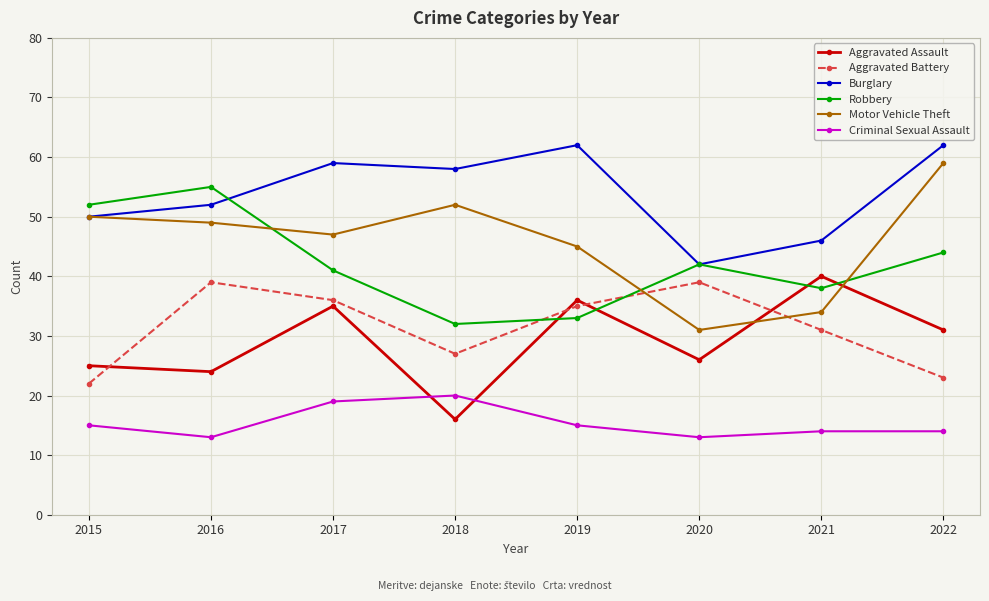

At which category does Motor Vehicle Theft reach its first local valley?

2017